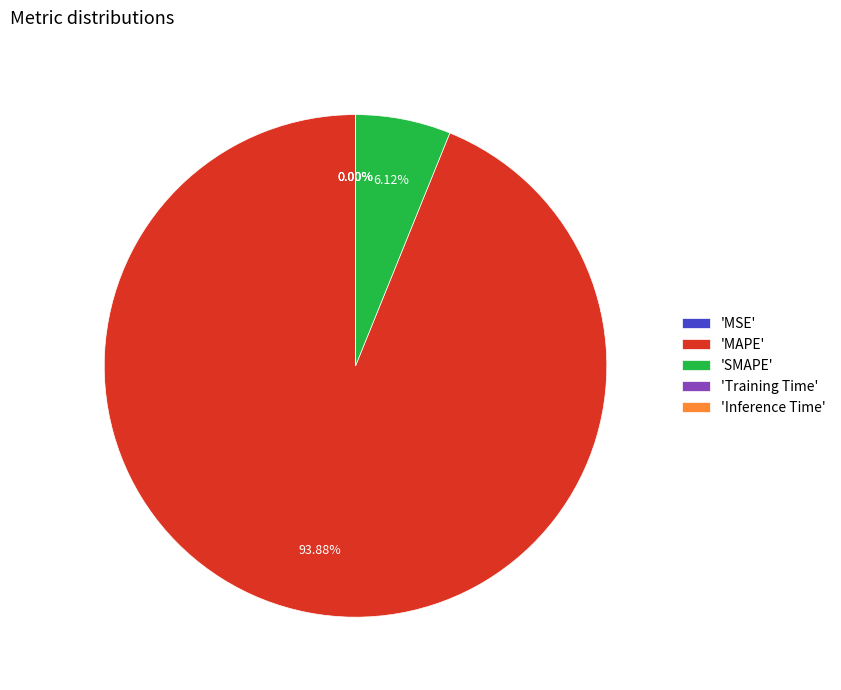

Which slice represents more than half of the pie?

'MAPE'